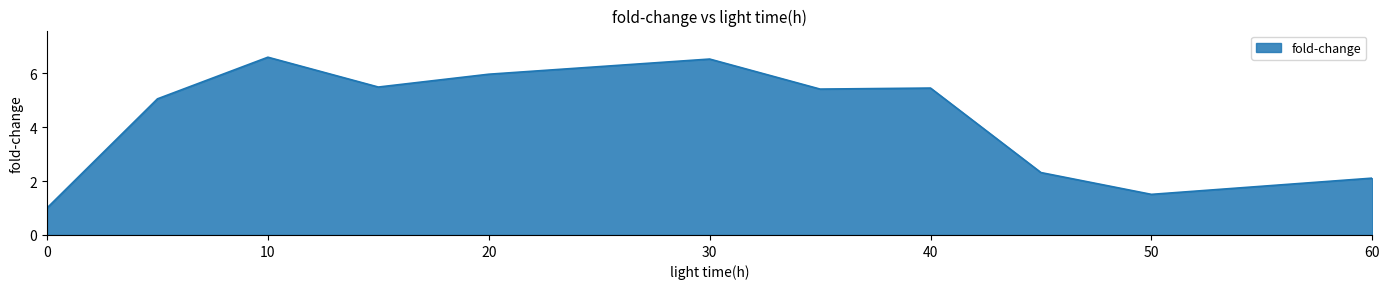

Does the chart display data point markers on the line(s)?

No